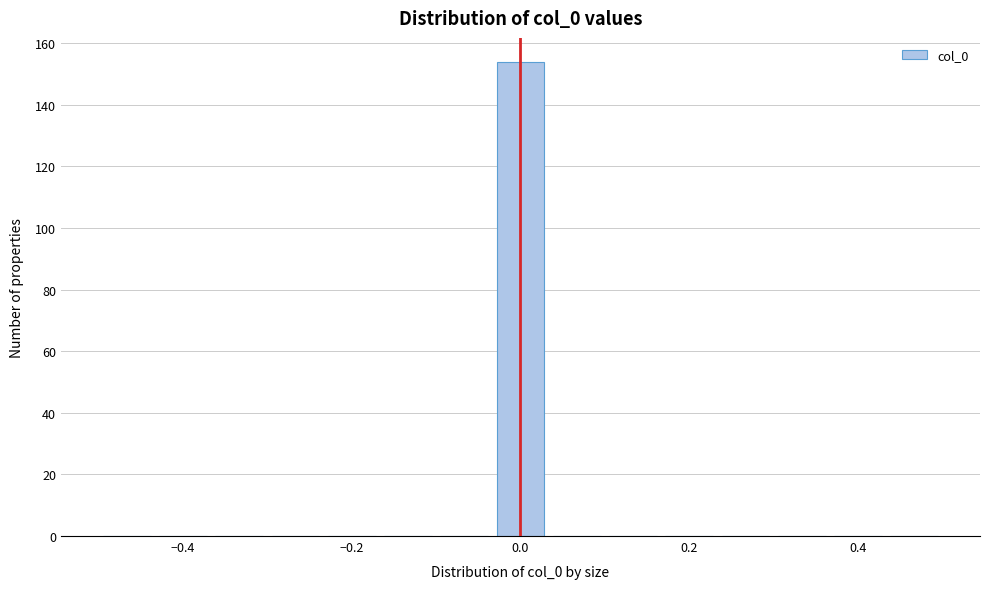

Around what value on the x-axis is the tallest bar? Give the approximate position of its centre, as read against the axis.

0.00